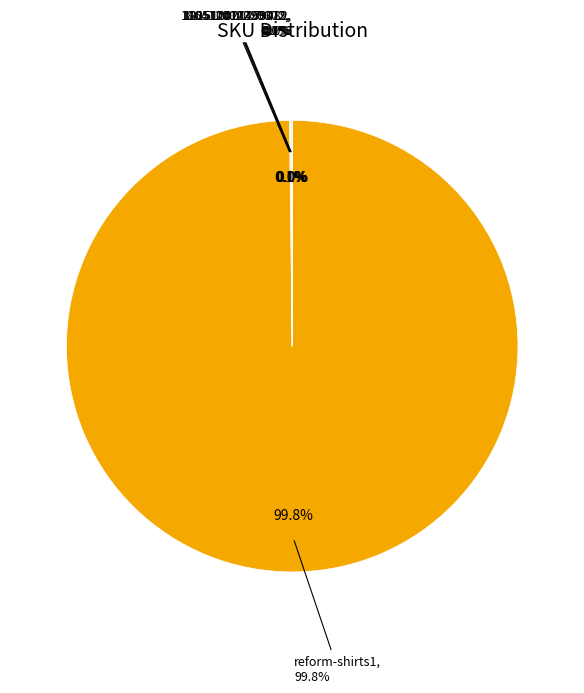

To the nearest percent, what is the difference between the largest and smallest slice percentages?

100%